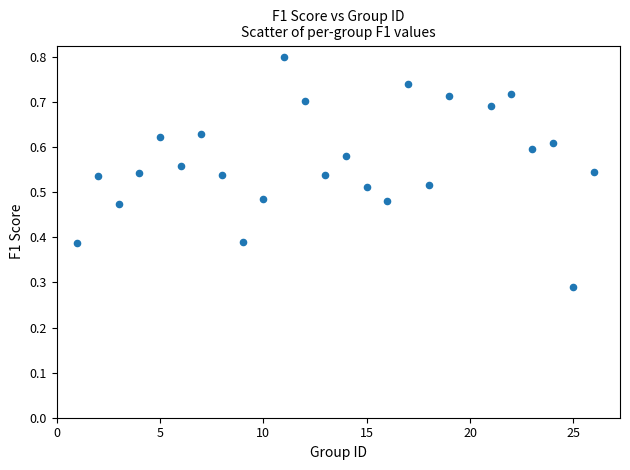

What is the range of X values (max minus min)?

25.0